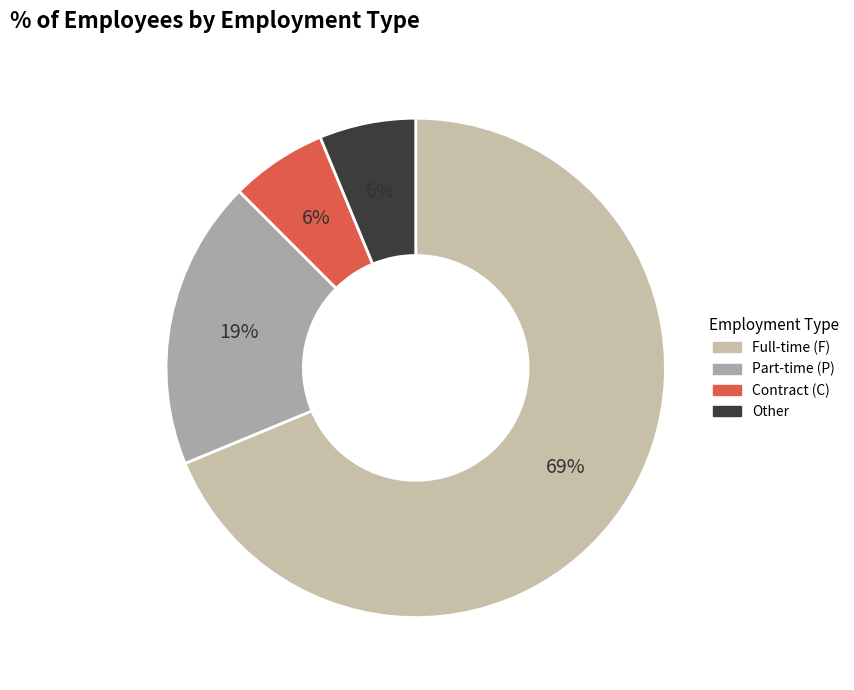

How many slices are in this pie chart?

4